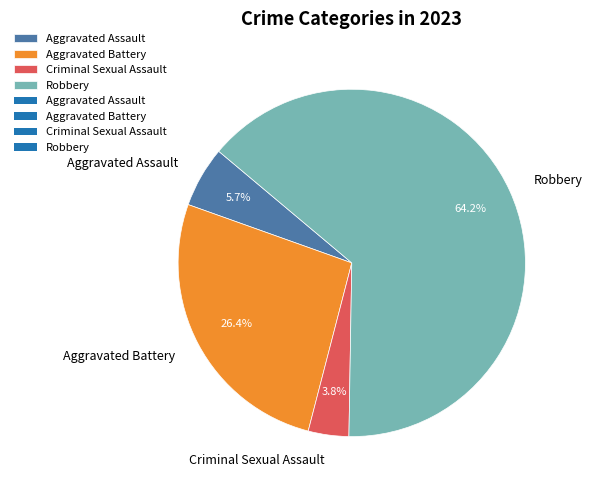

To the nearest percent, what portion does Aggravated Battery represent?

26%